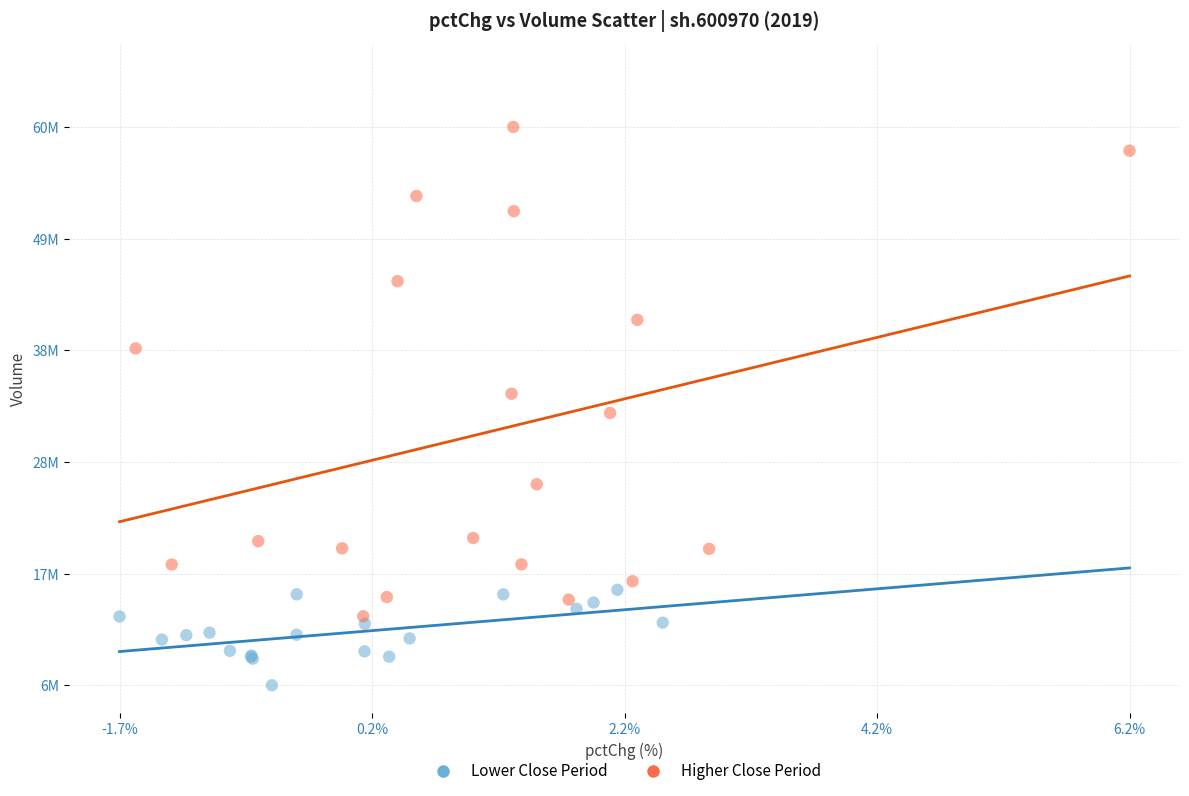

Which series has the widest spread of Y values?

Higher Close Period